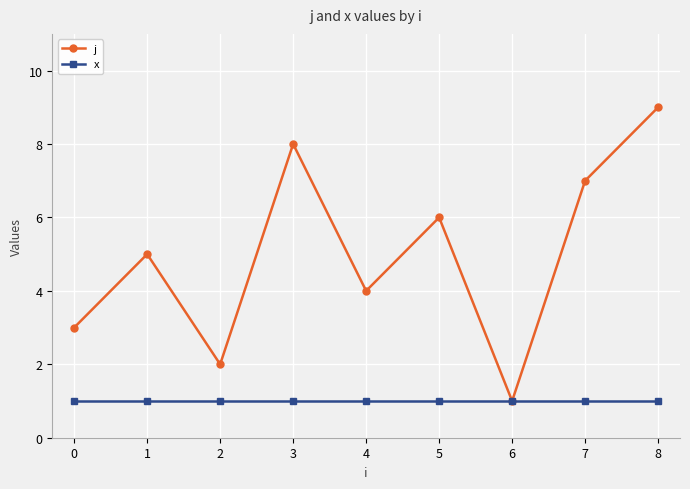

At which label does j reach its minimum?

6